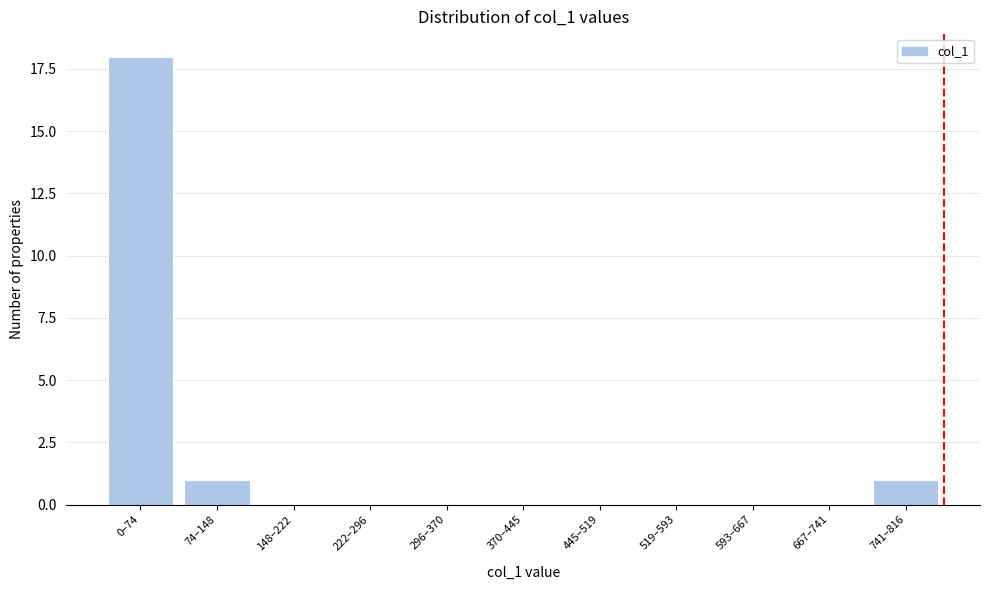

Reading left to right, extract all data points from this chart.

0–74=18	74–148=1	148–222=0	222–296=0	296–370=0	370–445=0	445–519=0	519–593=0	593–667=0	667–741=0	741–816=1